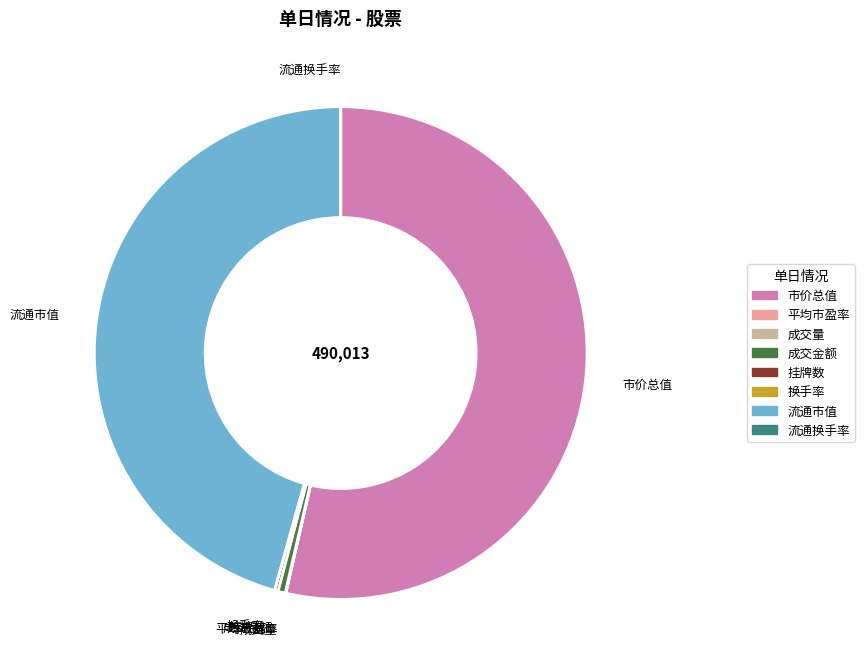

The 市价总值 slice represents 54% of the pie. True or false?

True